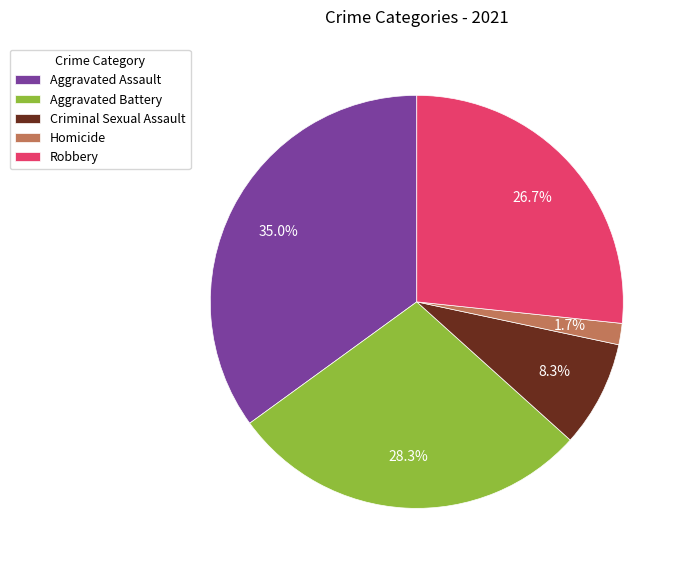

To the nearest percent, what portion does Aggravated Battery represent?

28%